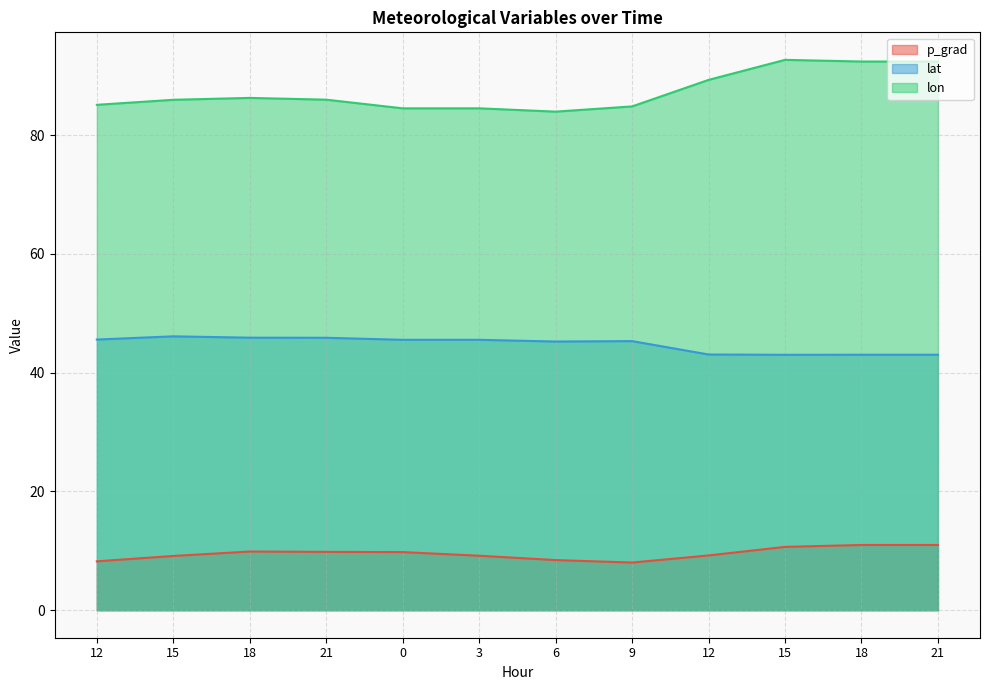

At which label does lon reach its minimum?

6